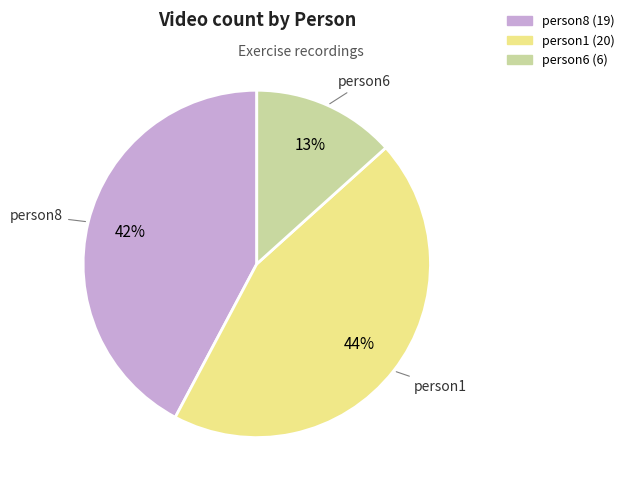

Combined, do person6 and person8 account for over 50%?

Yes